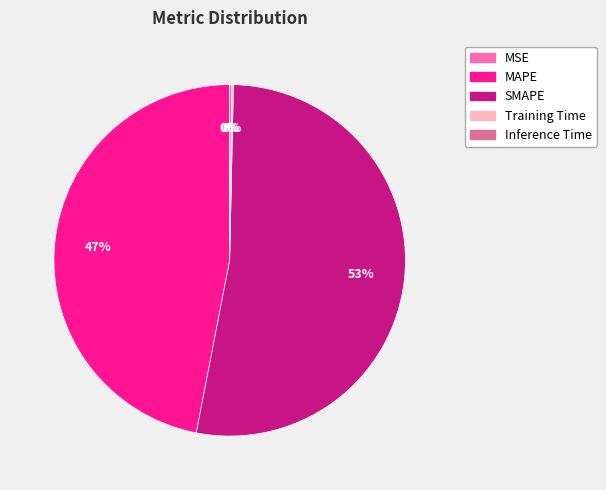

Between SMAPE and MAPE, which is larger?

SMAPE